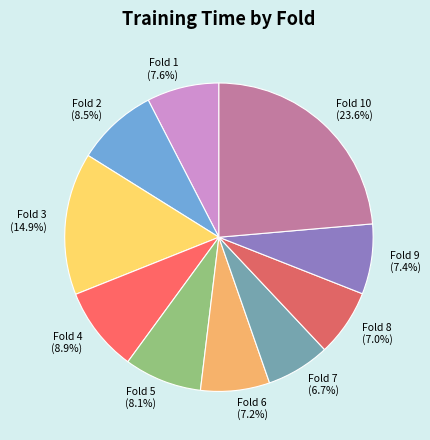

Does any single category account for the majority?

No